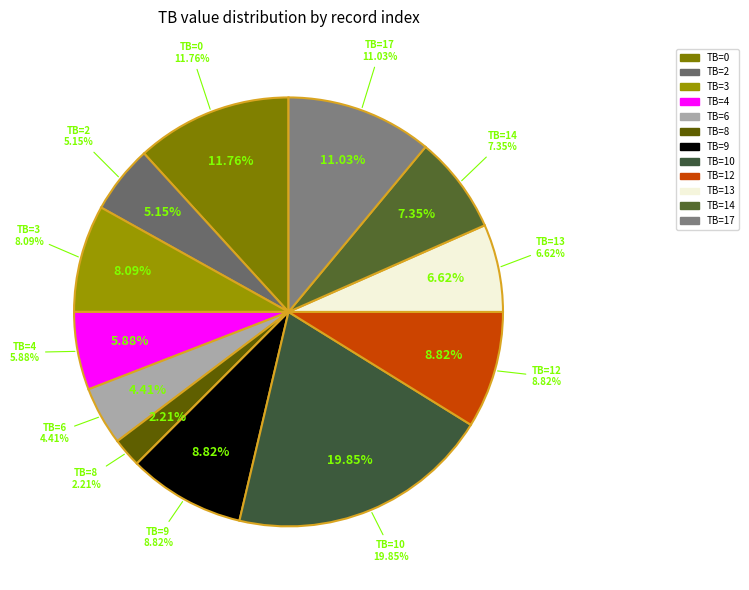

Do 3 and 2 together represent more than half of the pie?

No